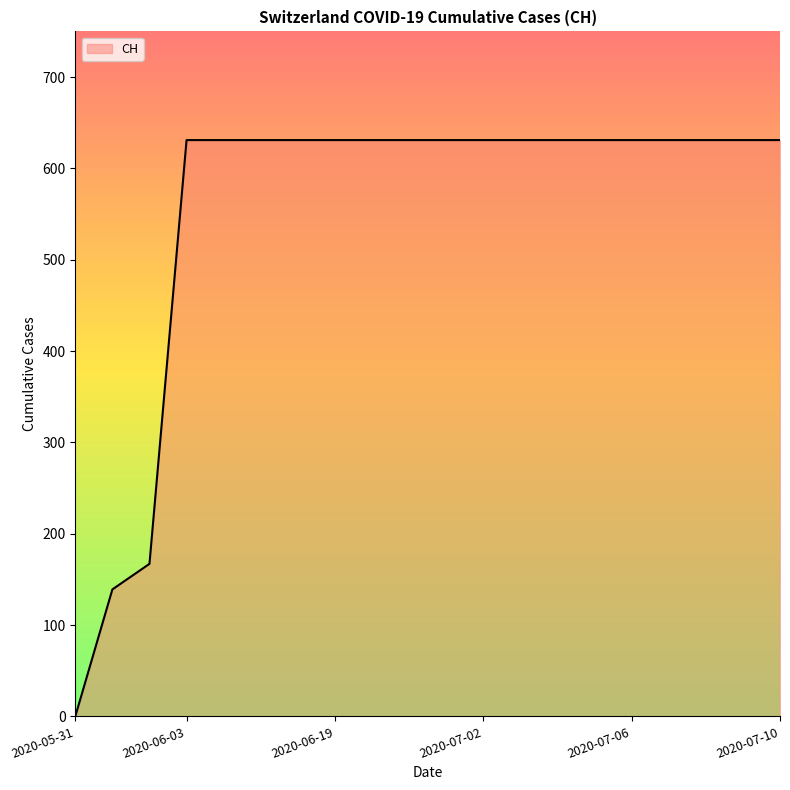

What is the difference between the maximum and minimum values?

631